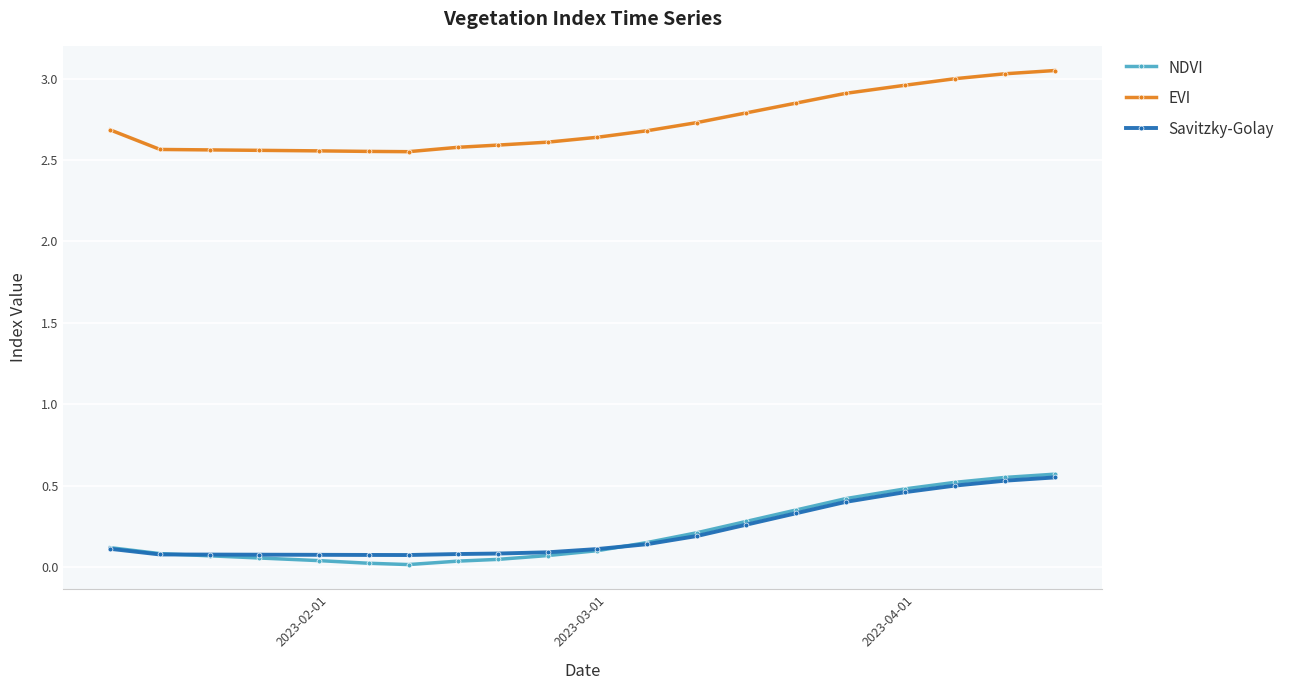

At how many categories does at least one series exceed 2?

20